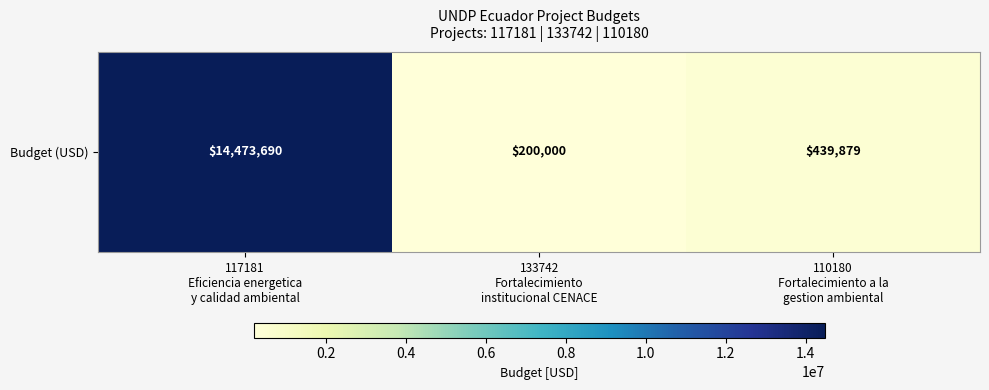

What is the difference between the maximum and minimum values?

14273690